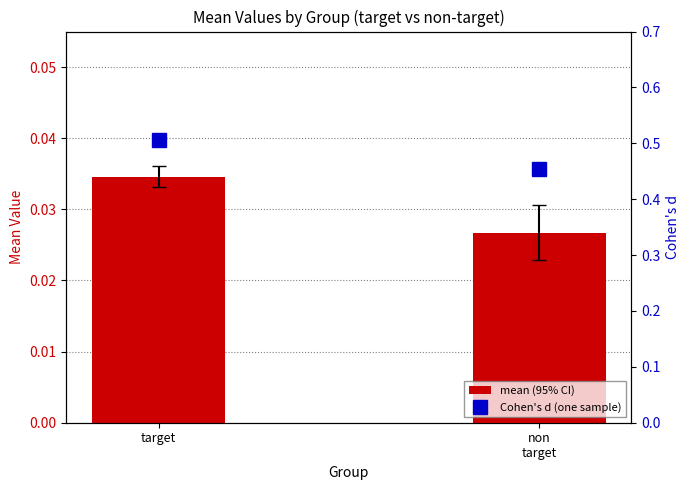

What is the spread (max minus min) of values at target?

0.5